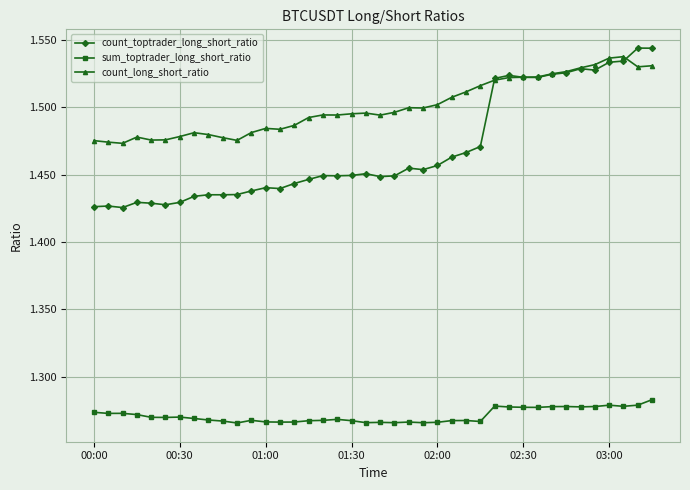

True or false: count_long_short_ratio has more than 1 points higher than both neighbors.

True